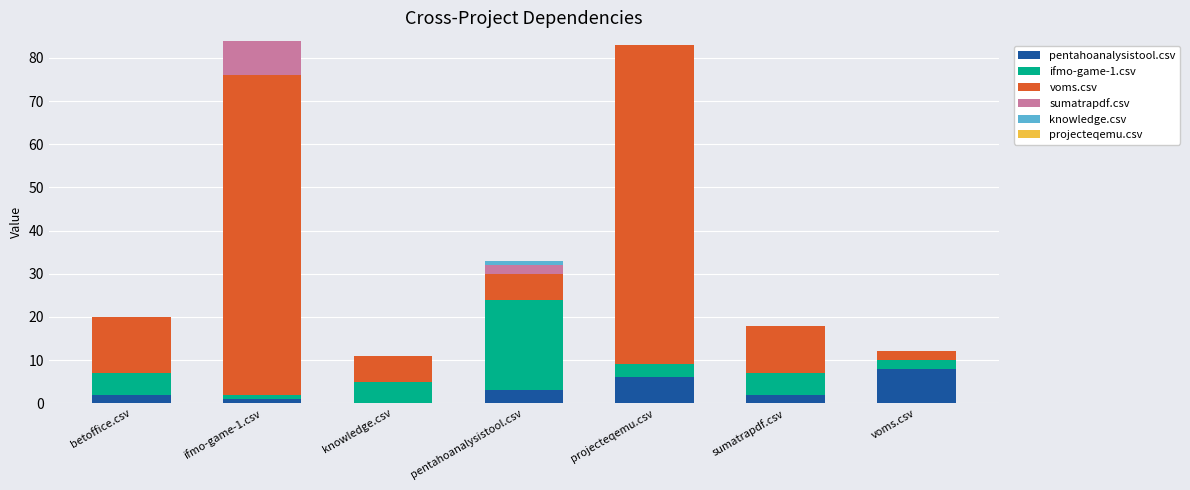

Which series changed the most between pentahoanalysistool.csv and projecteqemu.csv?

voms.csv